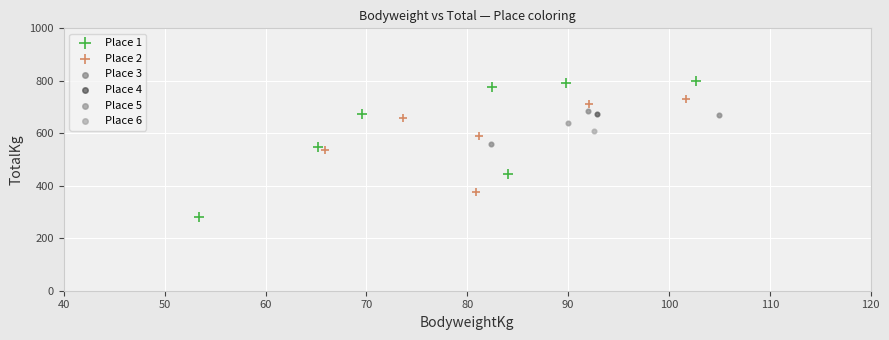

Which series contains the highest Y value?

Place 1